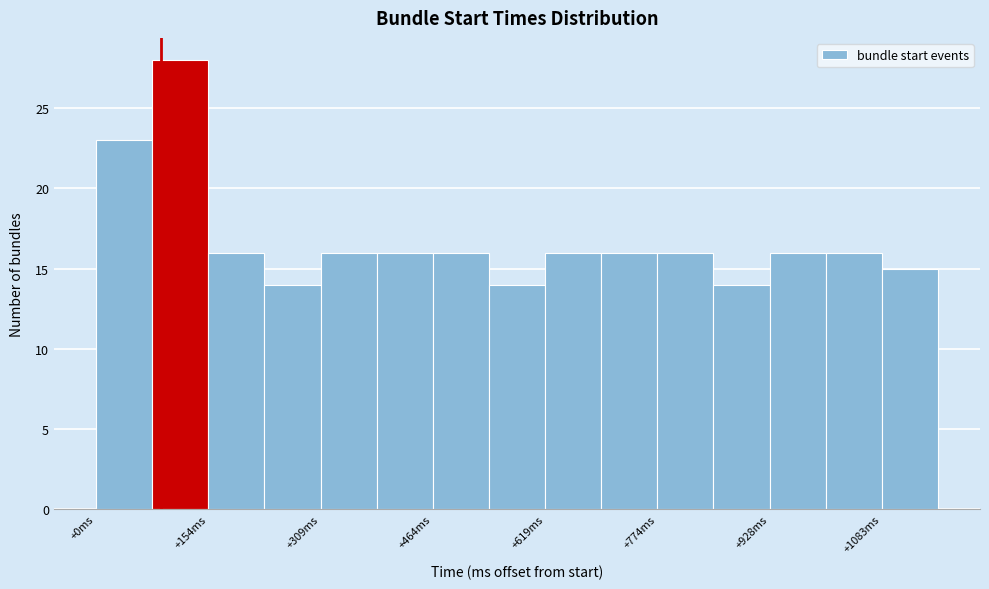

Around what value on the x-axis is the tallest bar? Give the approximate position of its centre, as read against the axis.

120